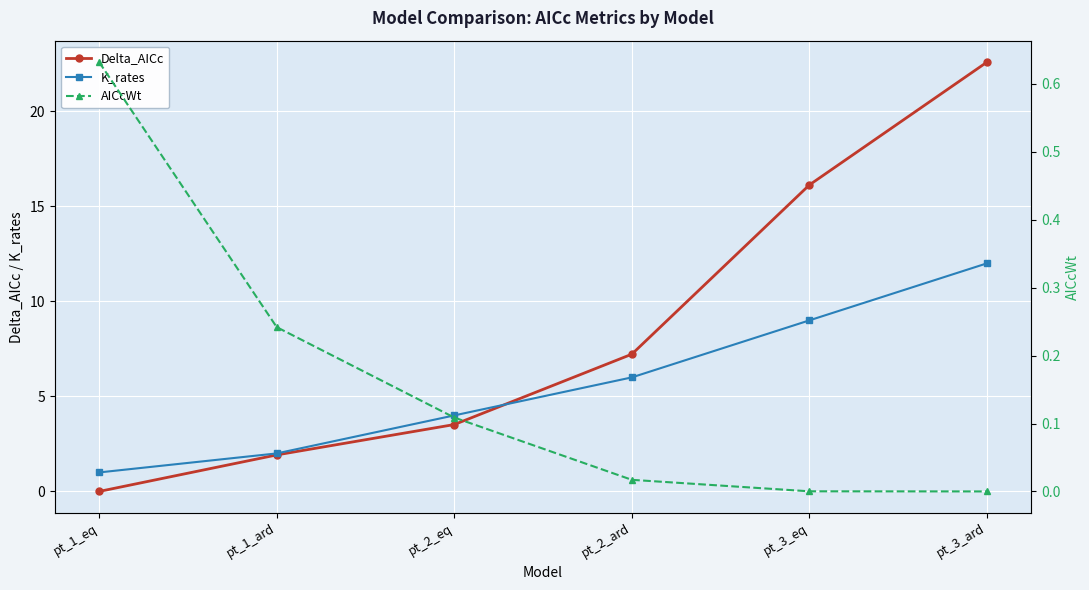

What is the difference between the maximum and second lowest values in the AICcWt series?

0.6